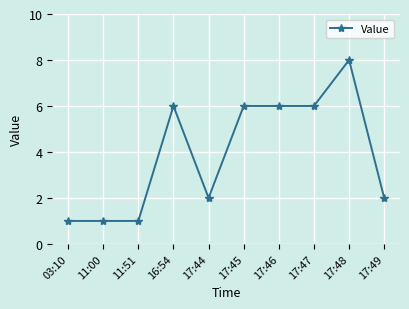

Which has a higher value, 17:45 or 11:51?

17:45